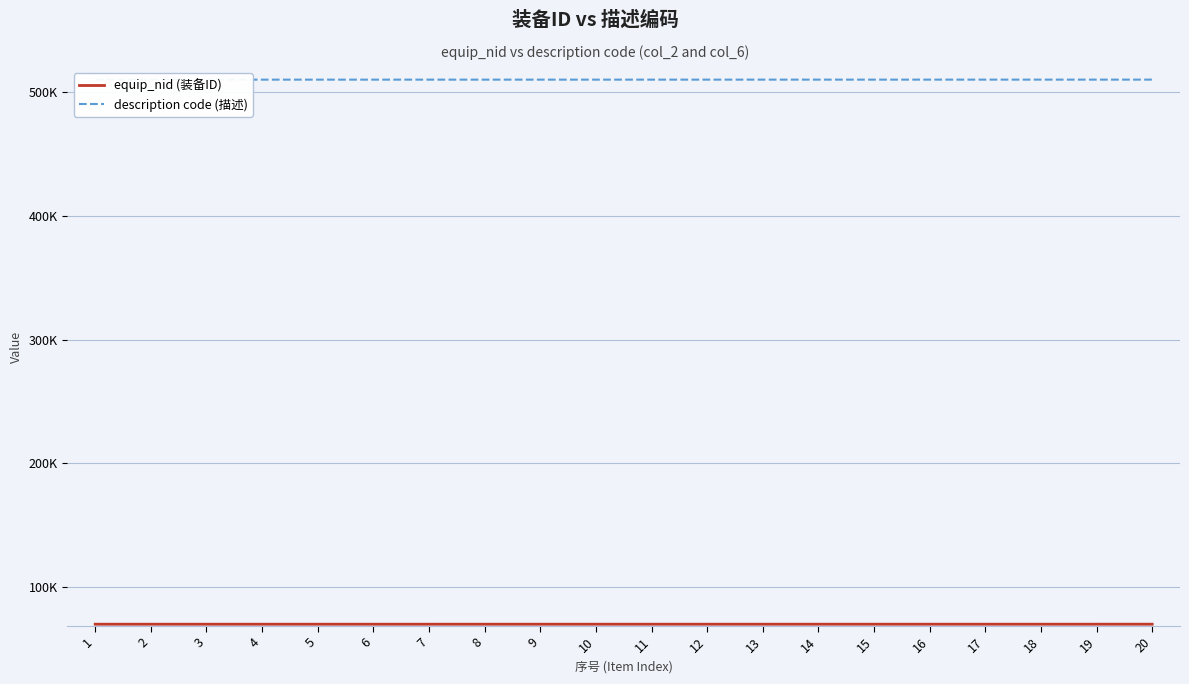

What are all the series names shown in the legend?

equip_nid (装备ID), description code (描述)